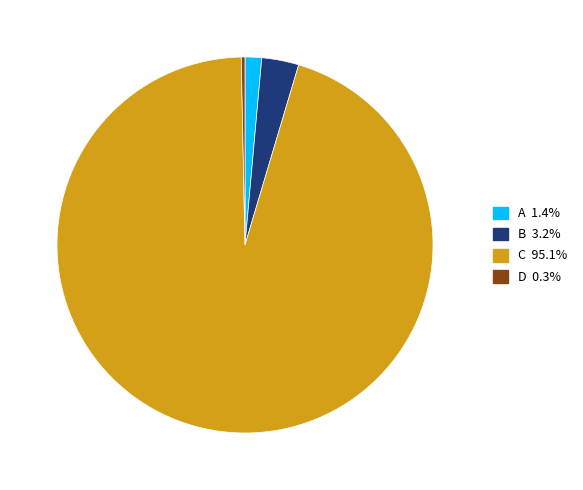

How many segments does this pie chart have?

4